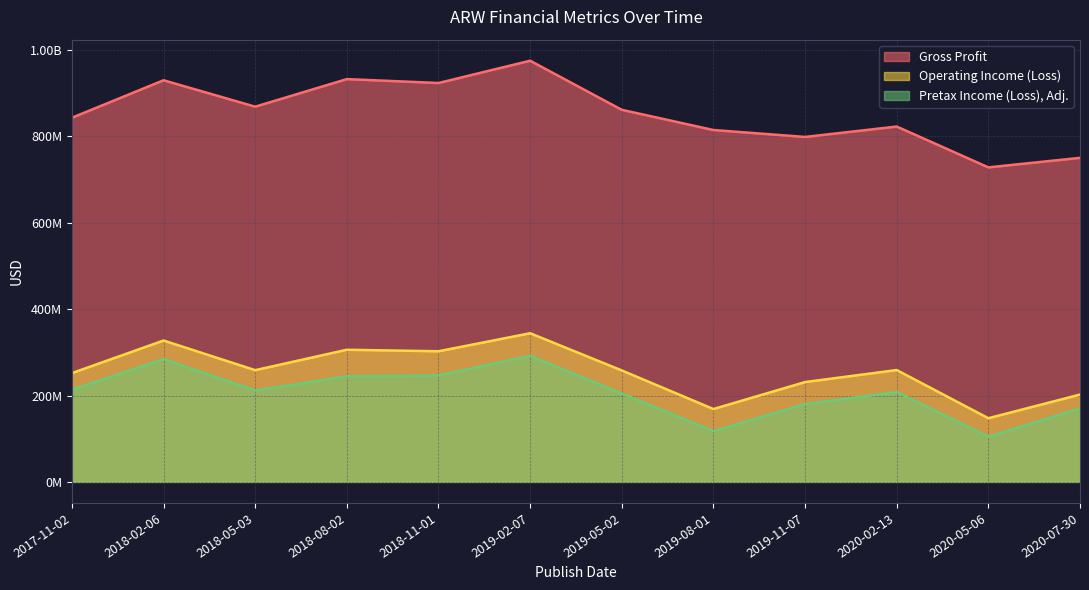

Reading right to left, list all the values displayed in this chart.

Gross Profit: 2020-07-30=750463000	2020-05-06=728391000	2020-02-13=822943000	2019-11-07=798841000	2019-08-01=814909000	2019-05-02=861688000	2019-02-07=975370000	2018-11-01=923778000	2018-08-02=932820000	2018-05-03=868944000	2018-02-06=930128000	2017-11-02=843358000
Operating Income (Loss): 2020-07-30=202181000	2020-05-06=147442000	2020-02-13=259014000	2019-11-07=231164000	2019-08-01=168715000	2019-05-02=258086000	2019-02-07=344244000	2018-11-01=302495000	2018-08-02=306010000	2018-05-03=258728000	2018-02-06=327391000	2017-11-02=251888000
Pretax Income (Loss), Adj.: 2020-07-30=170031000	2020-05-06=104704000	2020-02-13=208087000	2019-11-07=180212000	2019-08-01=117534000	2019-05-02=204638000	2019-02-07=291920000	2018-11-01=246342000	2018-08-02=244467000	2018-05-03=211645000	2018-02-06=284319000	2017-11-02=213356000